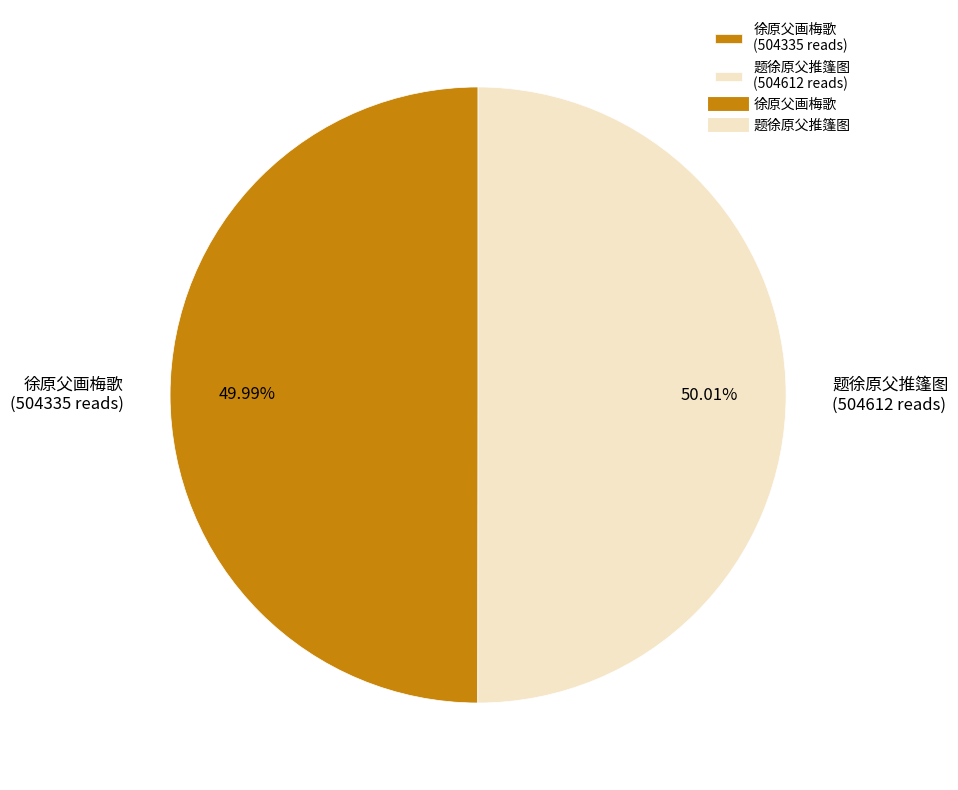

Approximately how many times larger is the value at 徐原父画梅歌 (504335 reads) compared to 题徐原父推篷图 (504612 reads)?

1.0